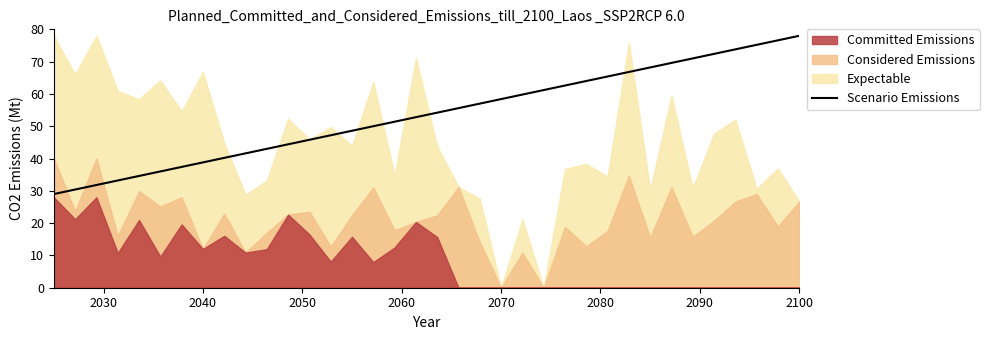

What is the highest value of the Scenario Emissions series?

78.0